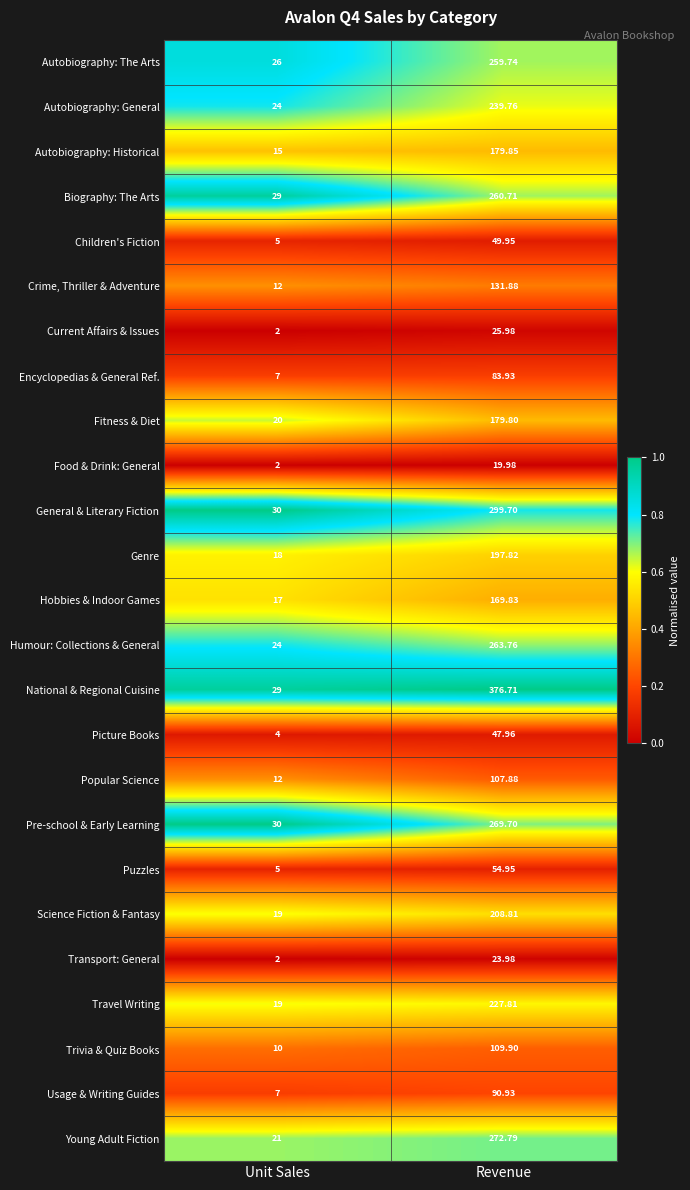

At which category is the sum across all series the highest?

Revenue